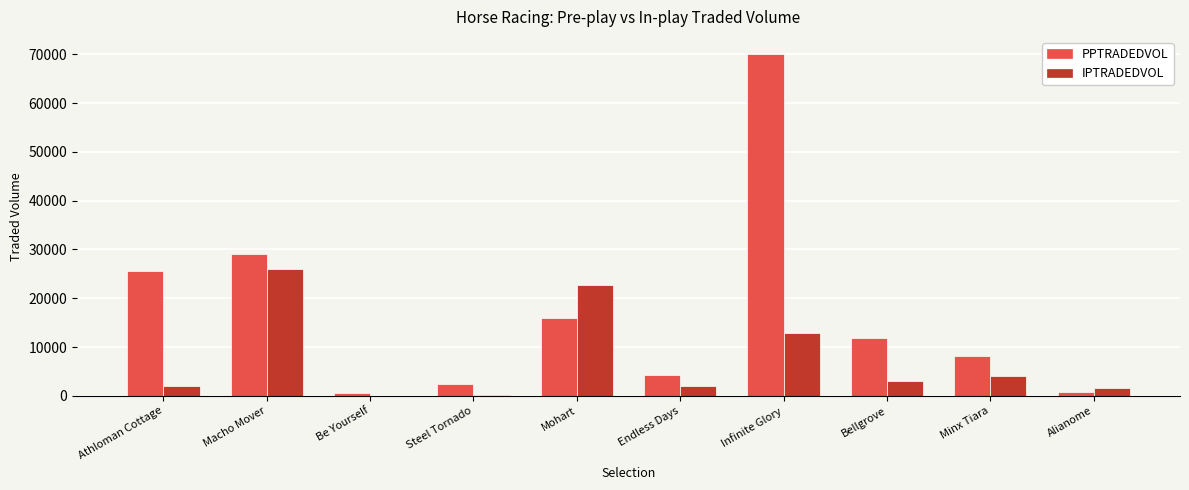

At which label does PPTRADEDVOL reach its peak?

Infinite Glory